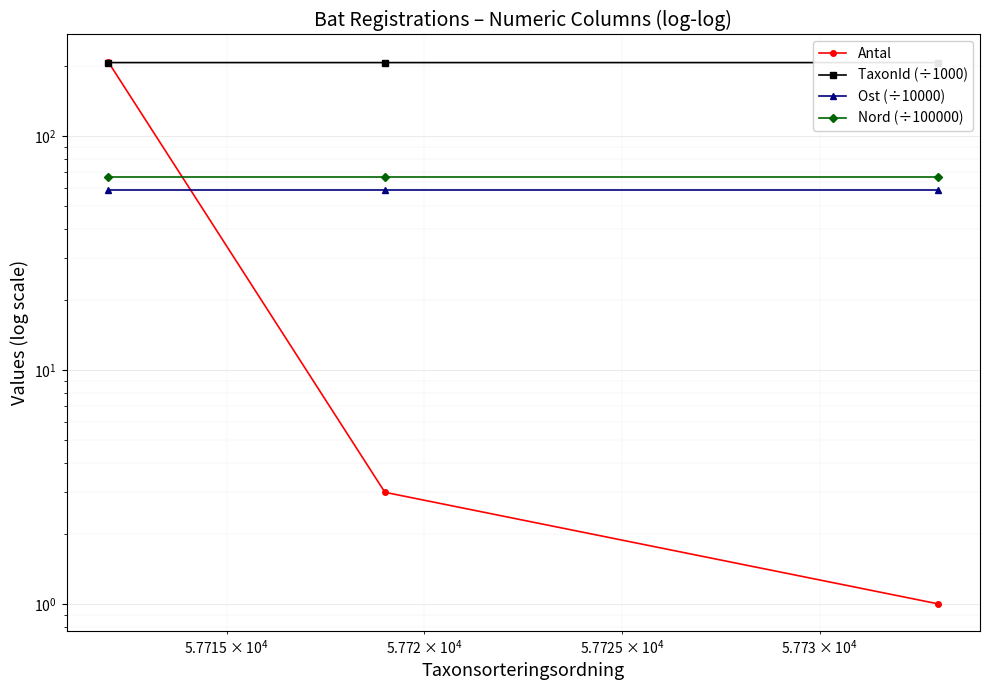

Count the TaxonId (÷1000) values in the range 205 to 206.

2